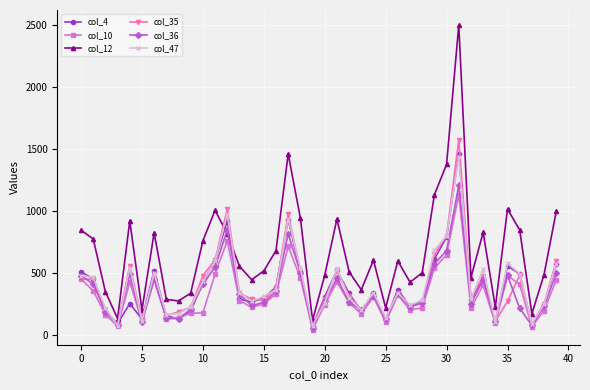

Which series has the largest total across all categories?

col_12